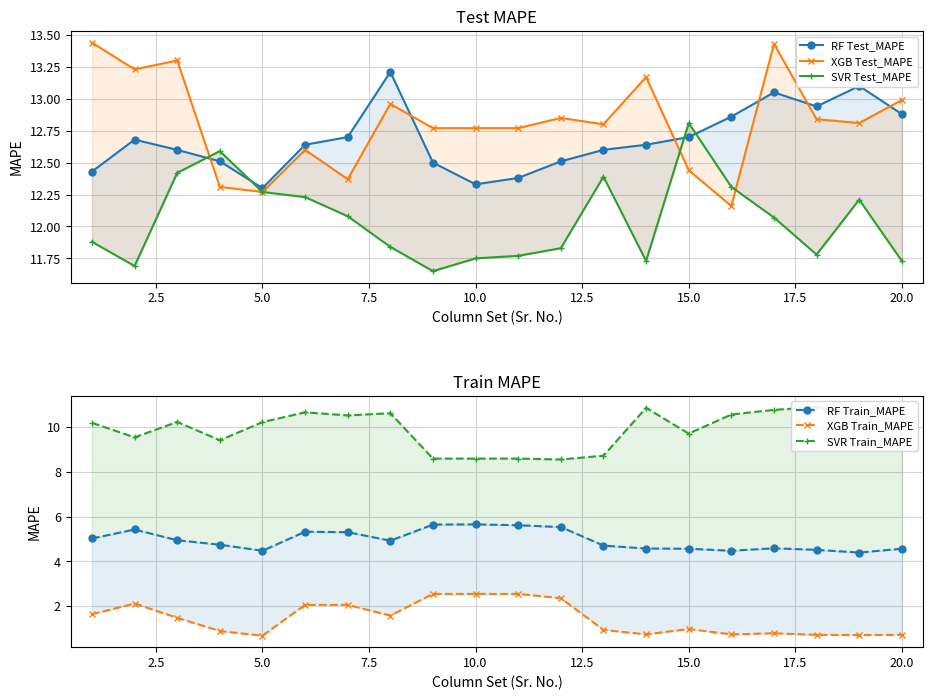

How many categories are shown in the chart?

20